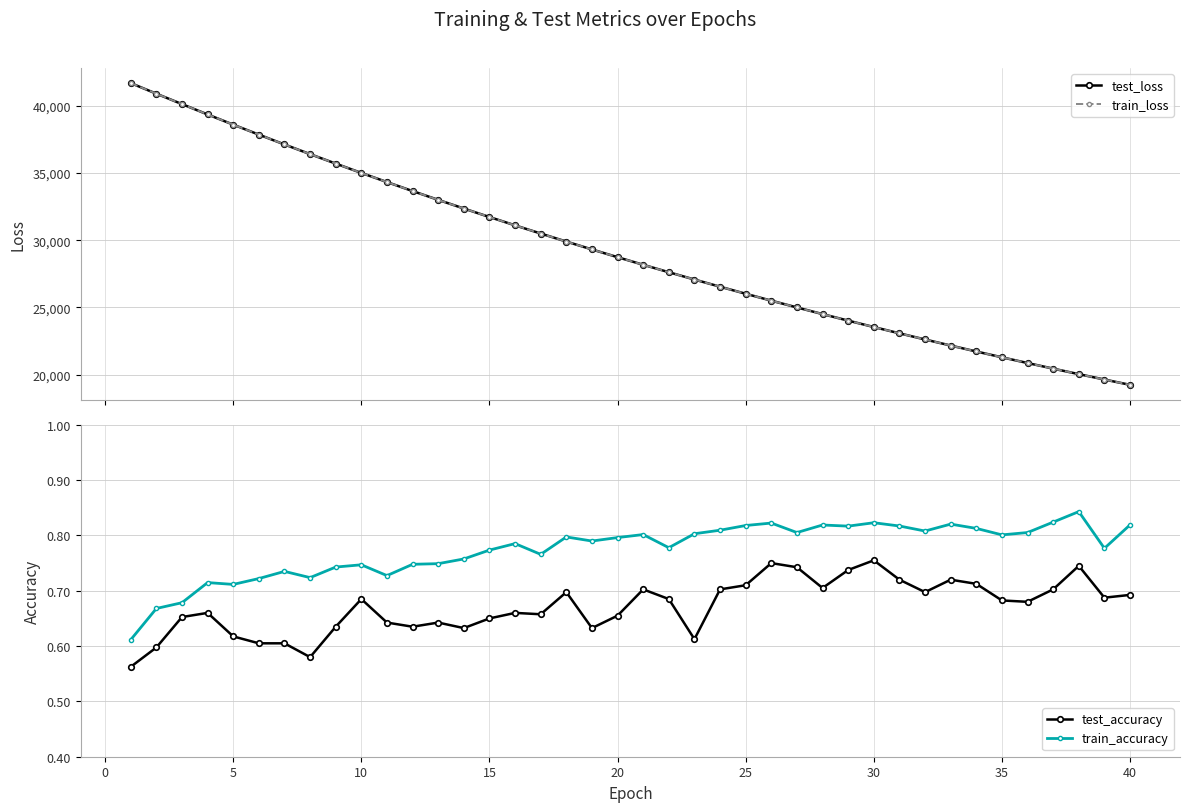

Which series has the largest total across all categories?

test_loss